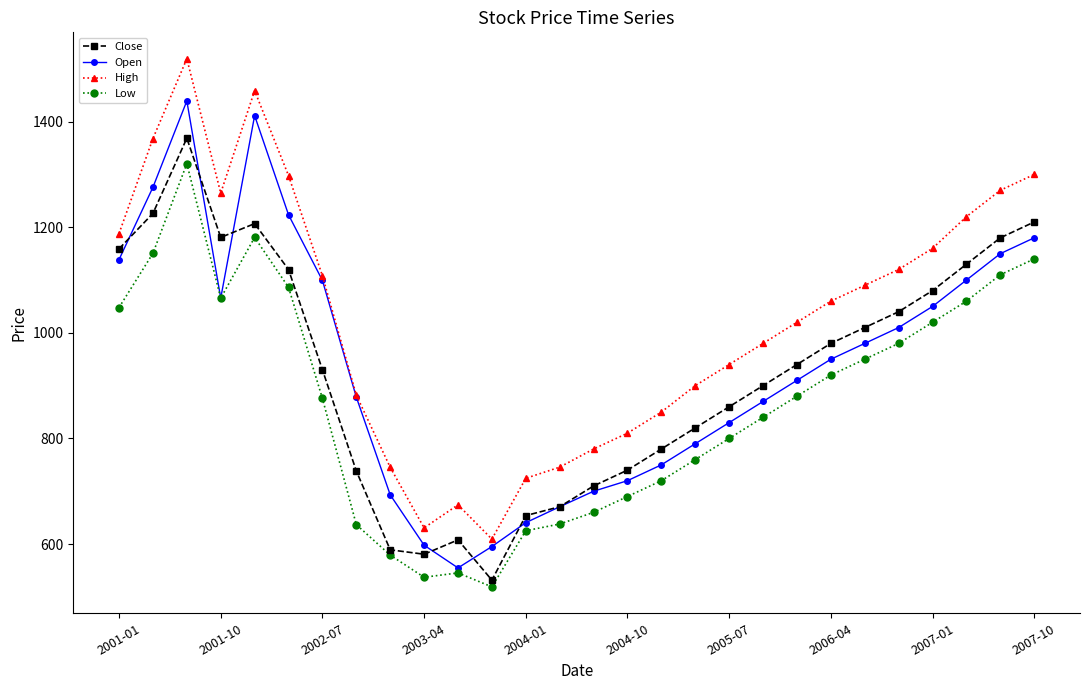

Which series has the largest total across all categories?

High